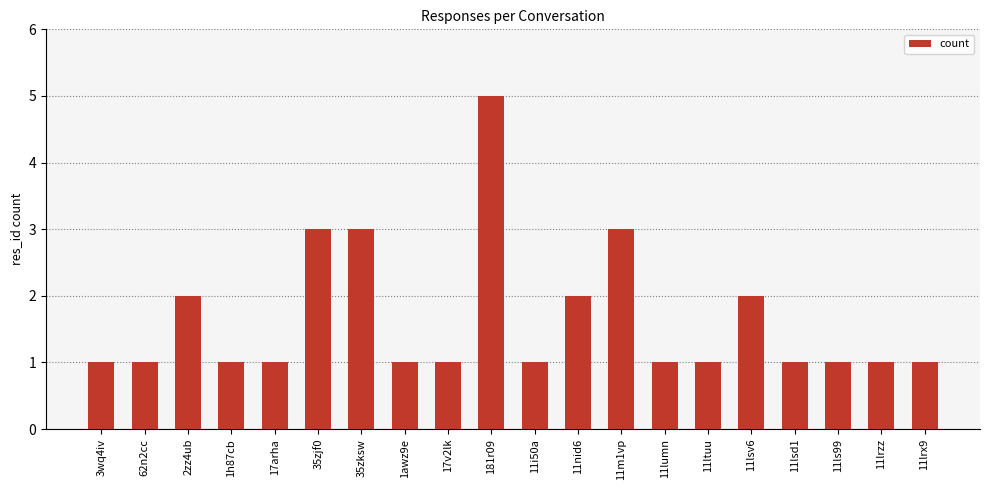

What is the sum of the values at 11lrx9 and 11lsv6?

3